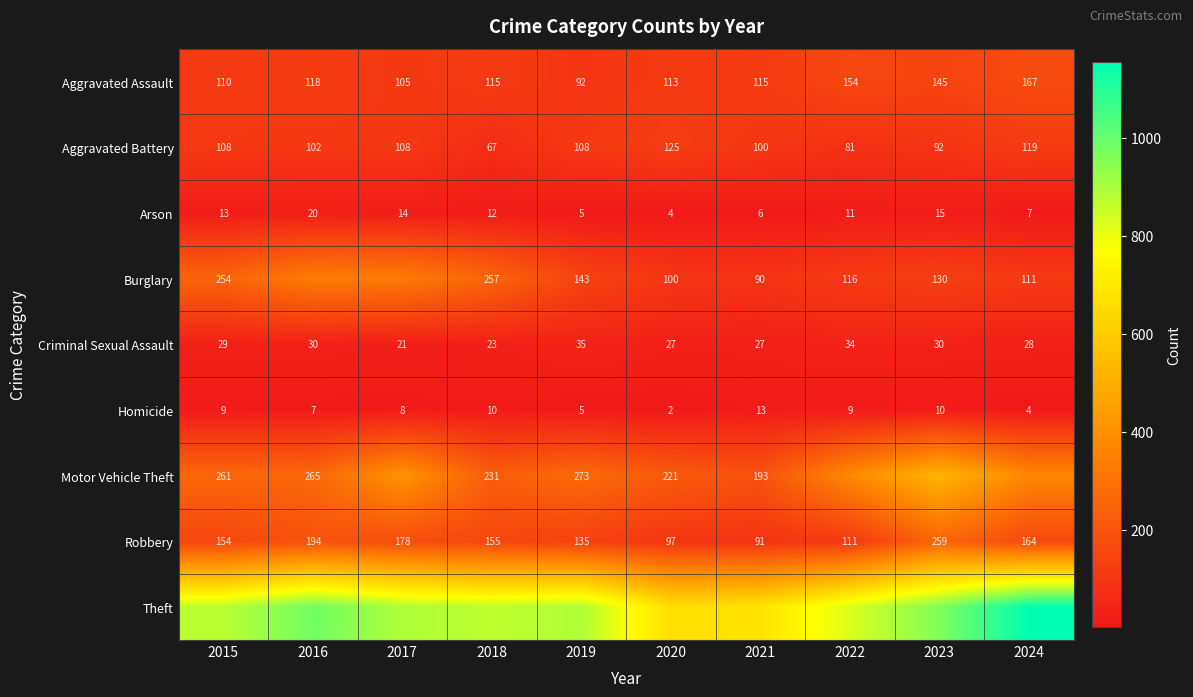

At which label is Criminal Sexual Assault closest to 28?

2024